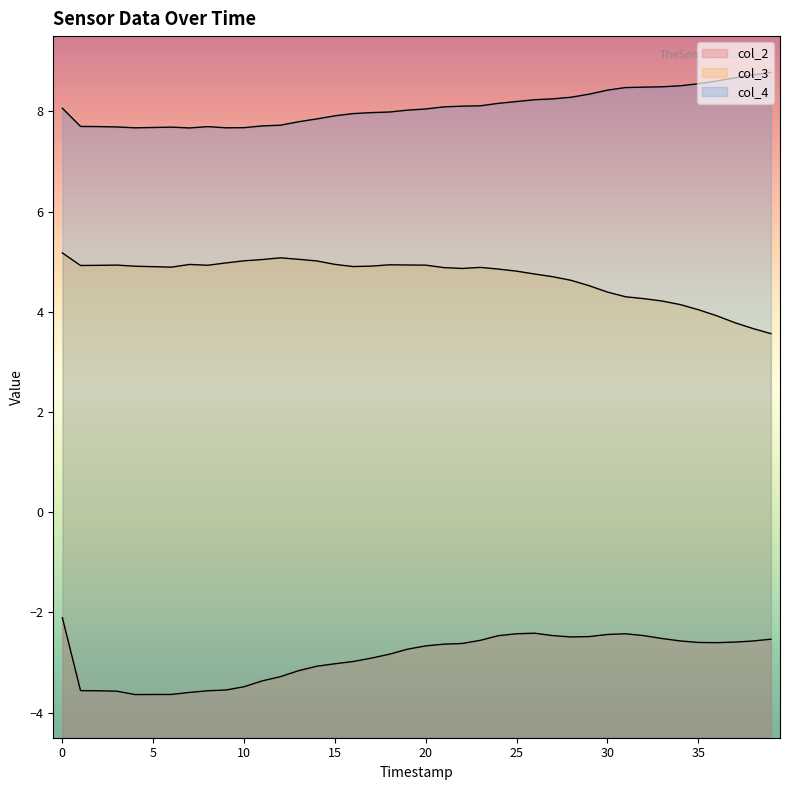

How many categories are shown in the chart?

40